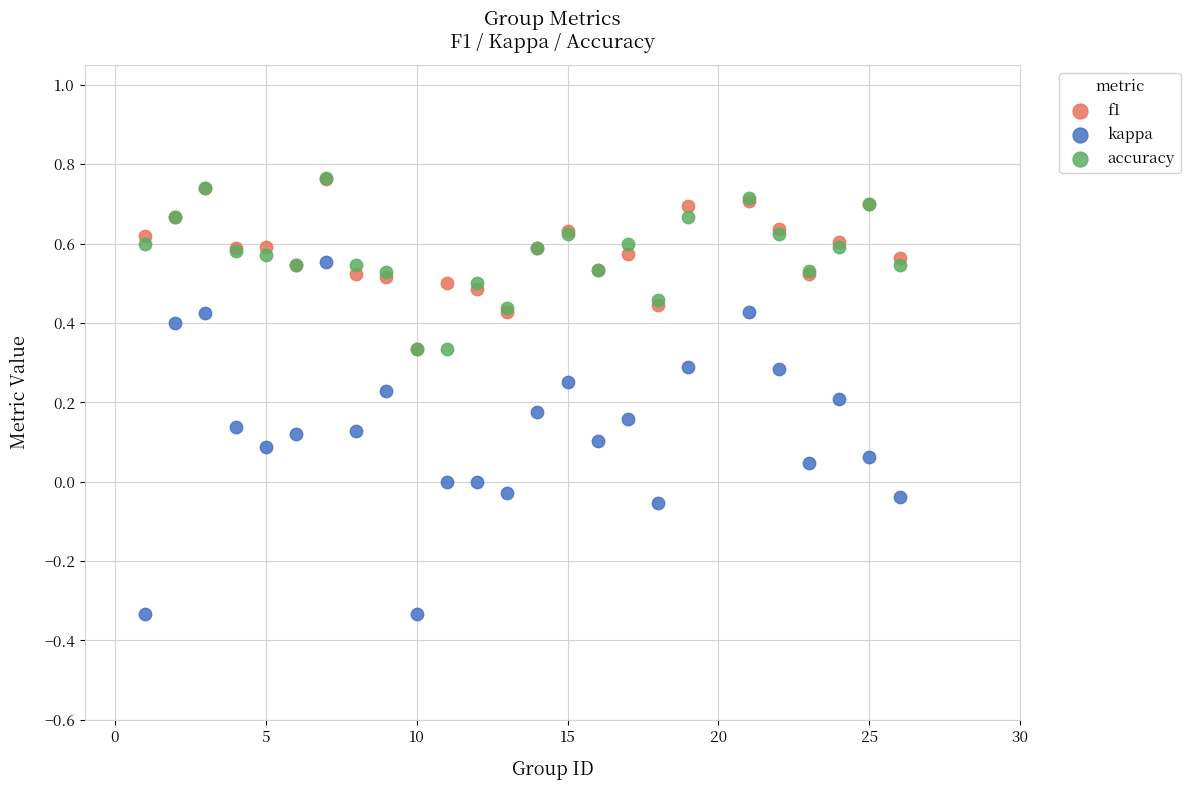

What are all the series names shown in the legend?

f1, kappa, accuracy